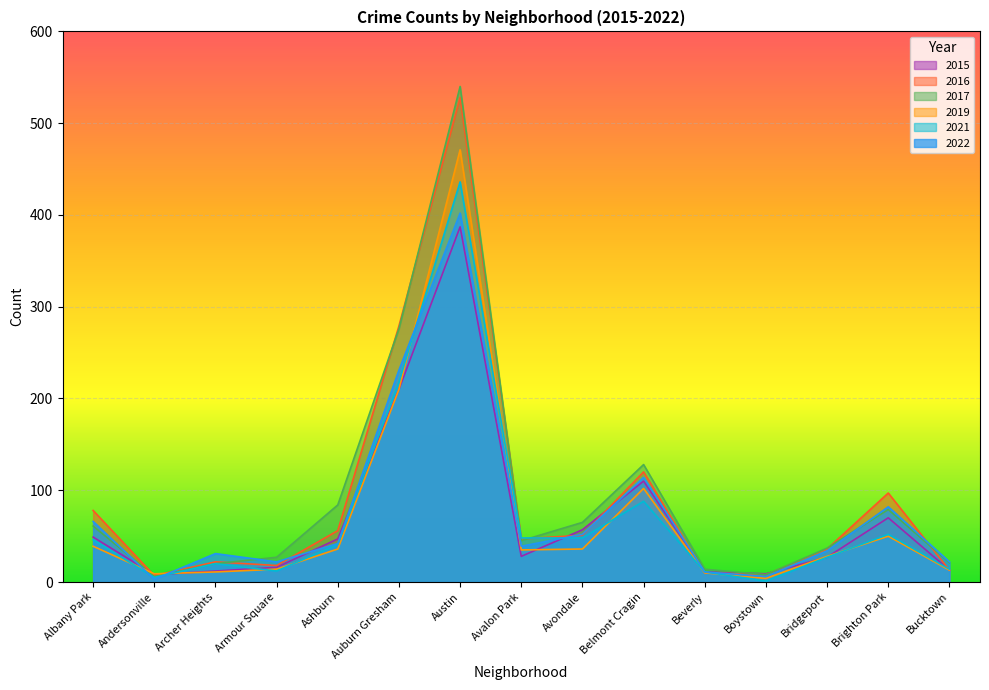

What is the difference between the 2022 values at Archer Heights and Auburn Gresham?

200